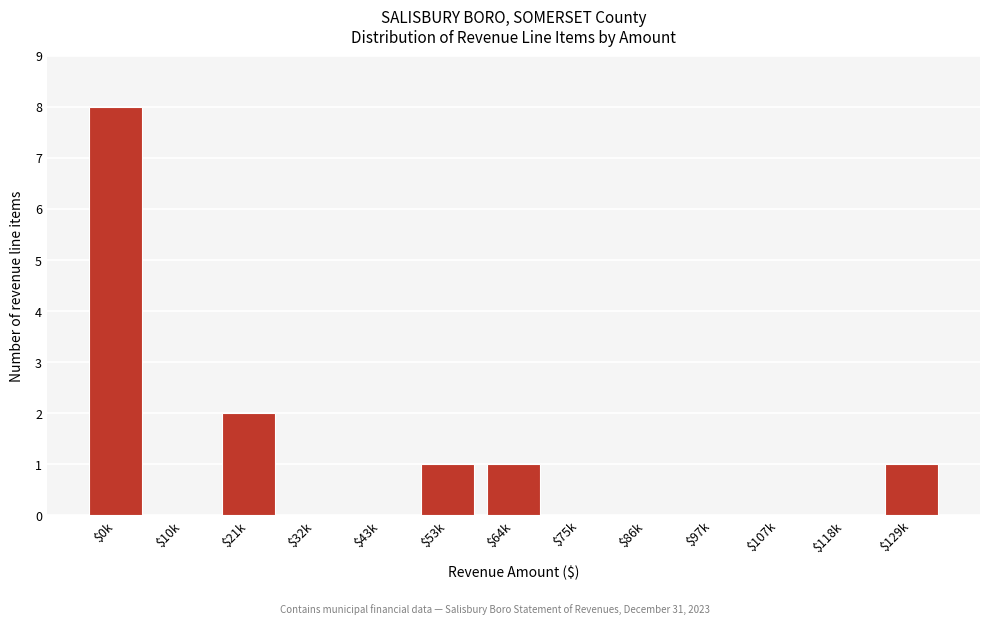

Which category has the highest value across all series?

$0k